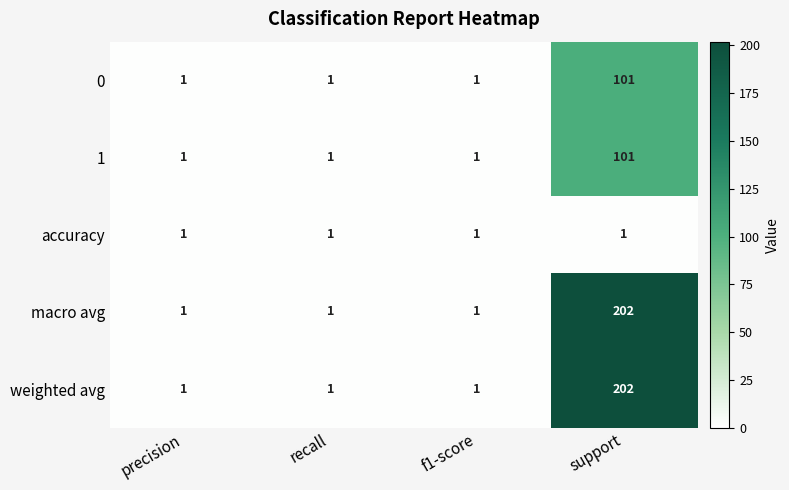

At which category is the sum across all series the highest?

support